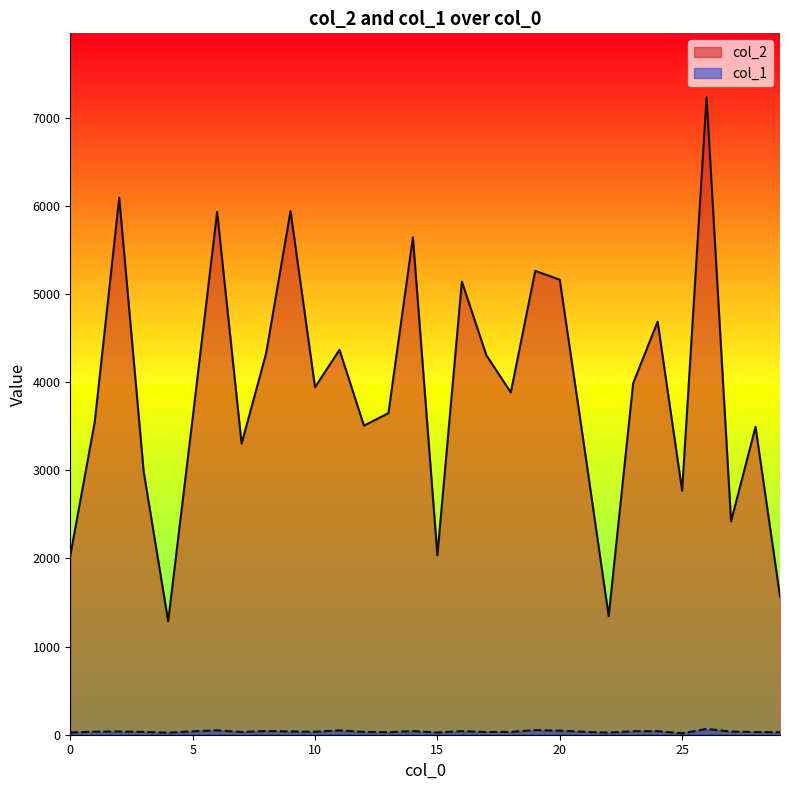

How many lines are shown in the chart?

2